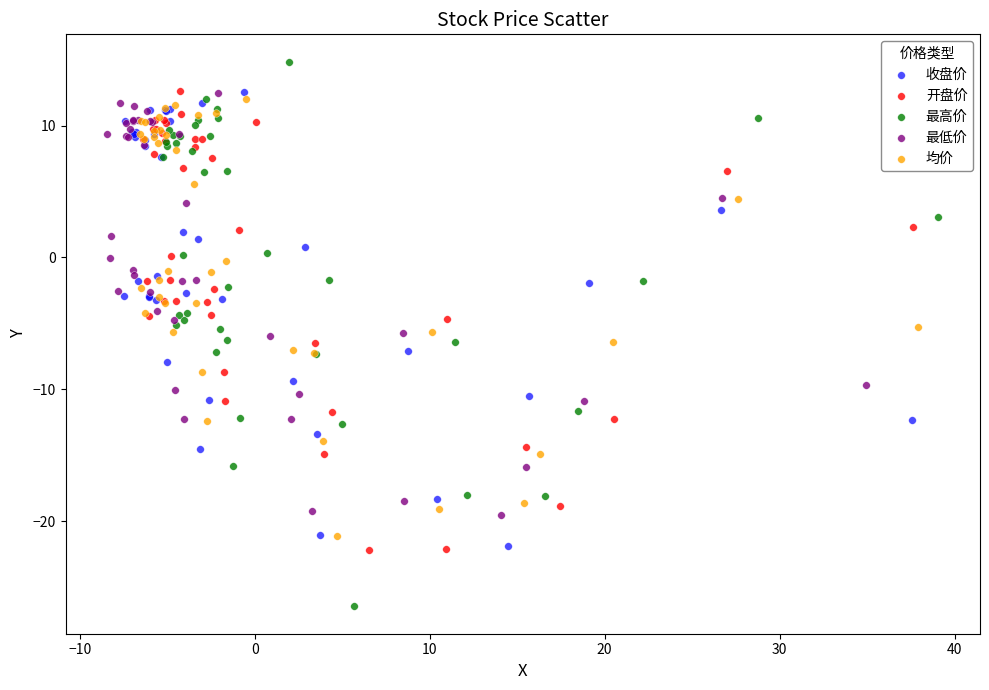

Which series contains the lowest Y value?

最高价